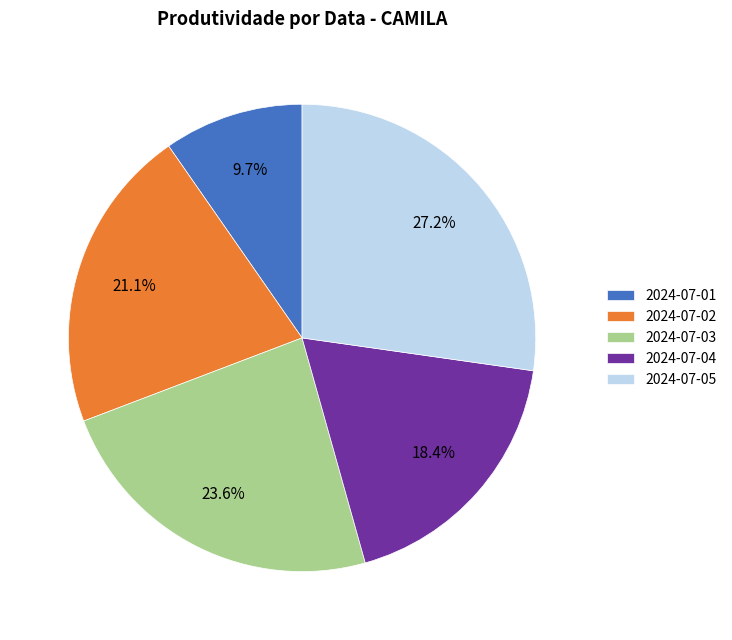

Is it true that 2024-07-03 is 33% of the pie?

False